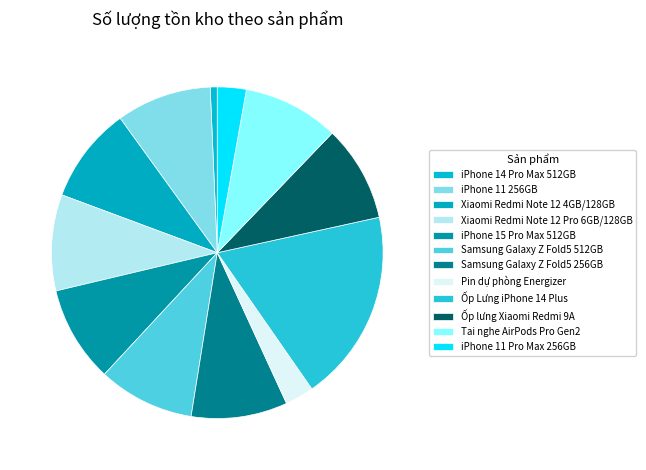

What percentage is the Xiaomi Redmi Note 12 Pro 6GB/128GB slice, to the nearest percent?

9%